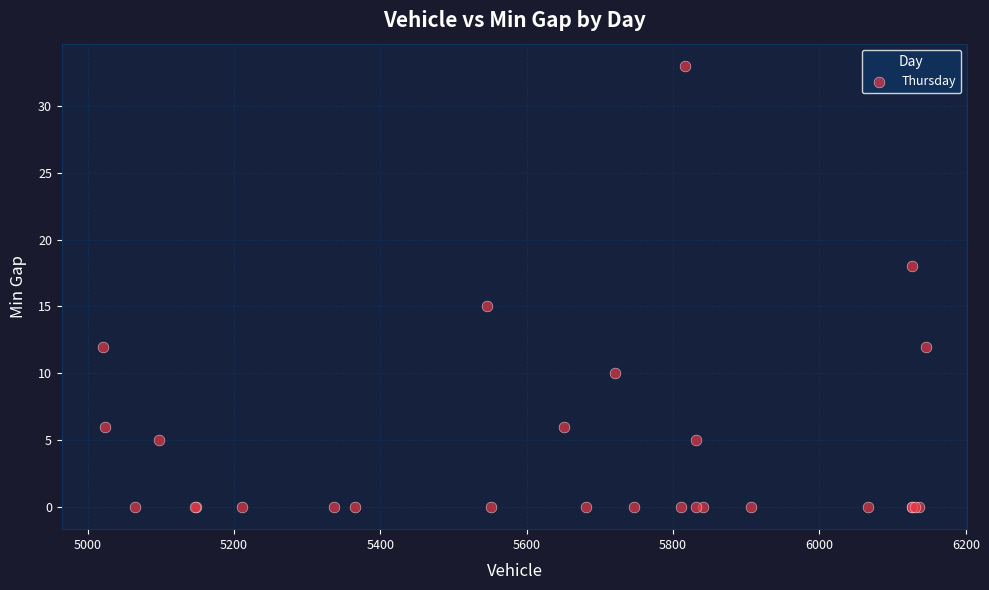

What Y value in the scatter plot is closest to 16?

15